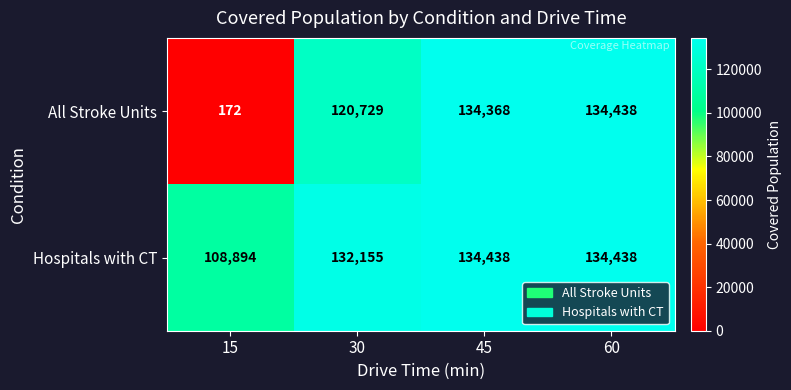

What is the smallest value displayed?

172